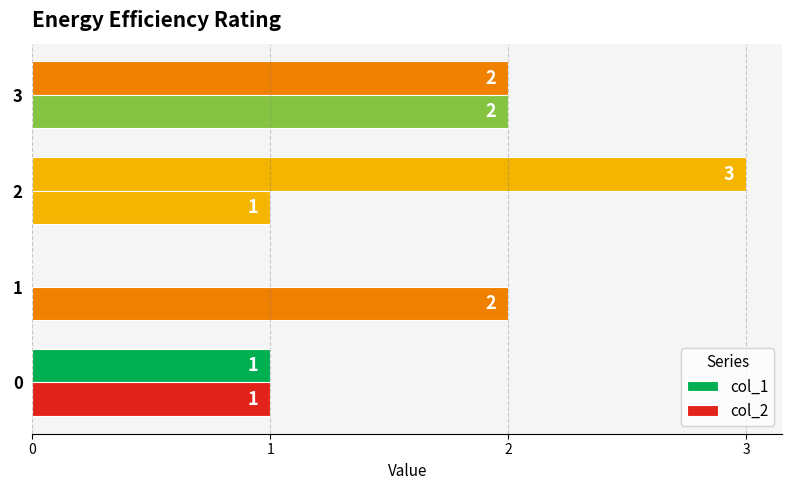

How many series are shown in this chart?

2